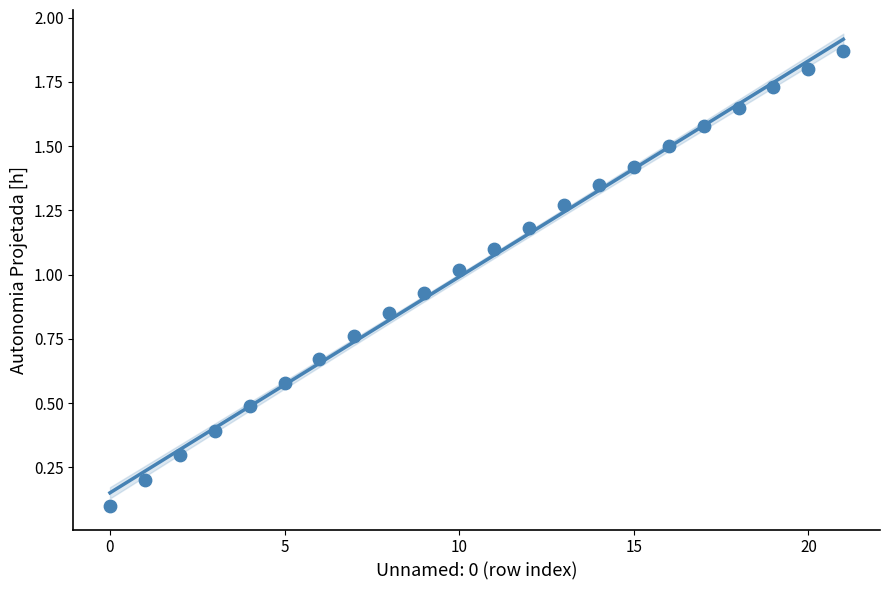

What is the range of Y values (max minus min)?

1.8